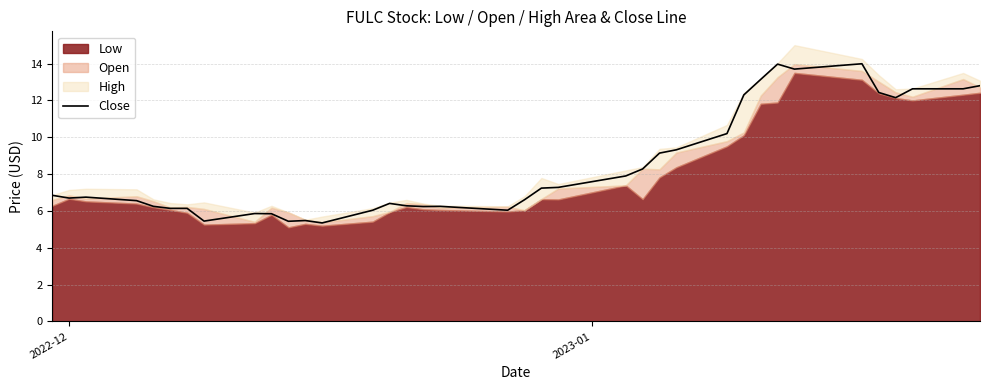

What is the minimum value for Close?

5.3